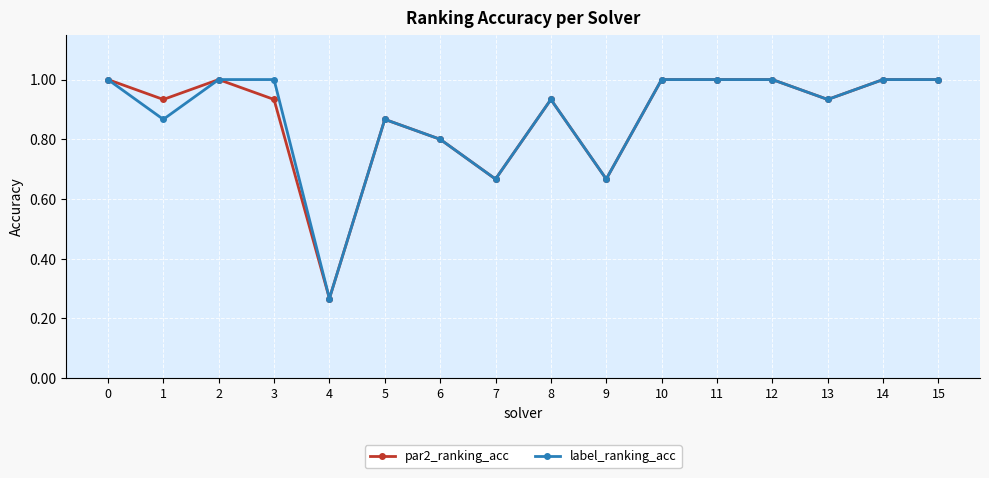

What is the value of the par2_ranking_acc point at the 1st from the left?

1.0